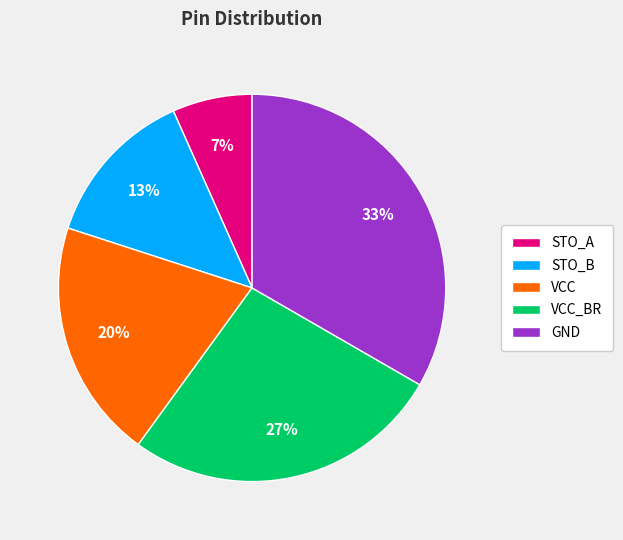

Which category has the biggest portion of the pie?

GND